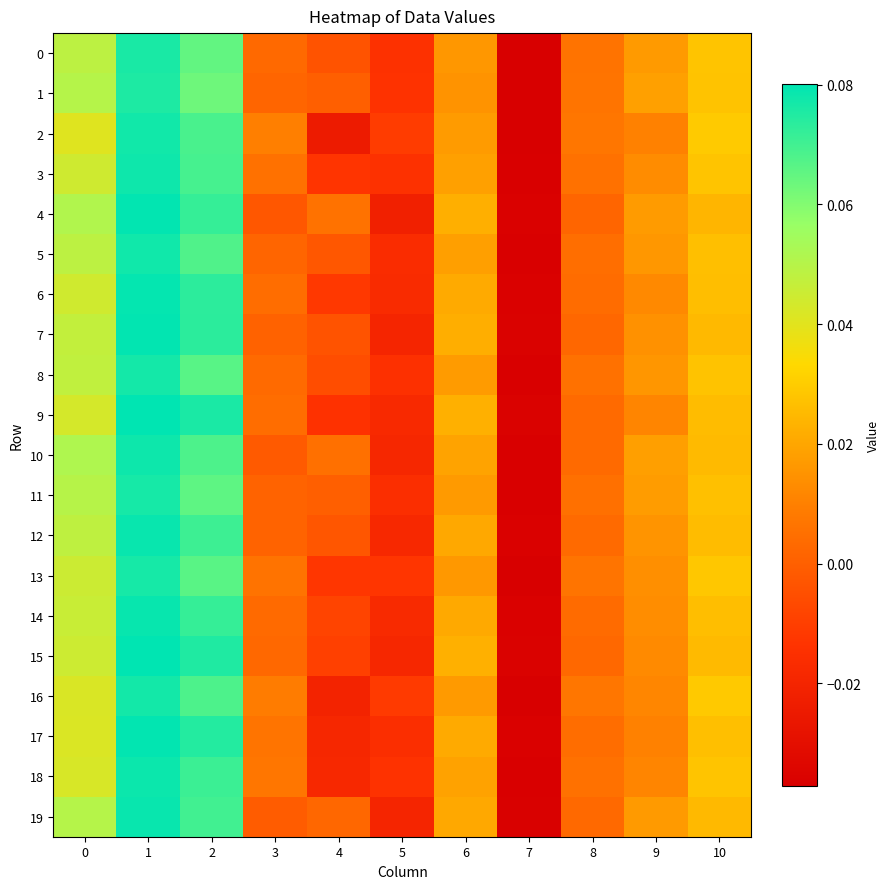

Rank the series by their maximum value, from lowest to highest.

1, 0, 11, 13, 8, 16, 2, 5, 3, 10, 18, 19, 12, 14, 6, 17, 4, 7, 15, 9